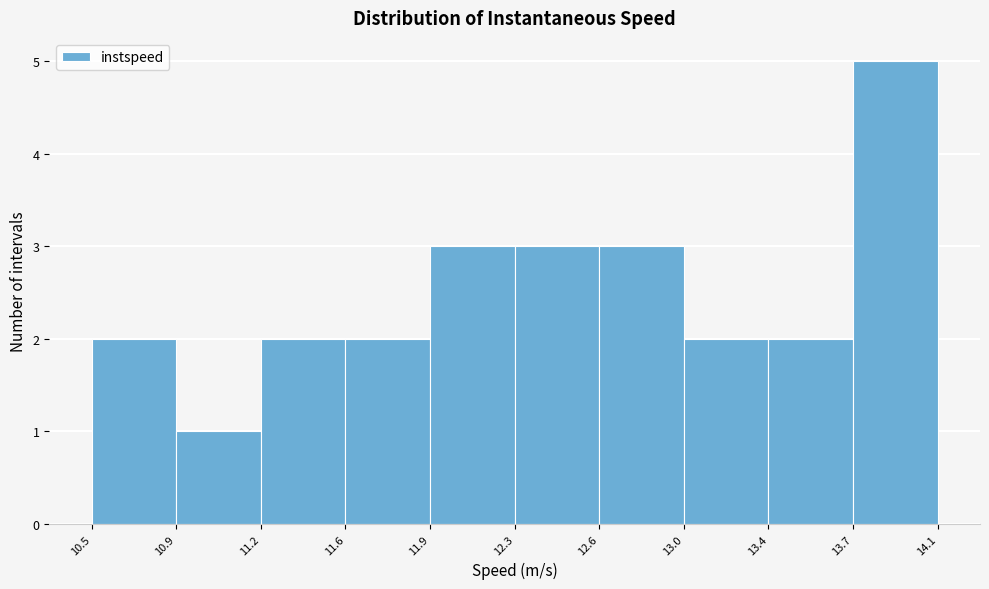

Reading left to right, list all the values displayed in this chart.

10.5=2	10.9=1	11.2=2	11.6=2	11.9=3	12.3=3	12.6=3	13.0=2	13.4=2	13.7=5